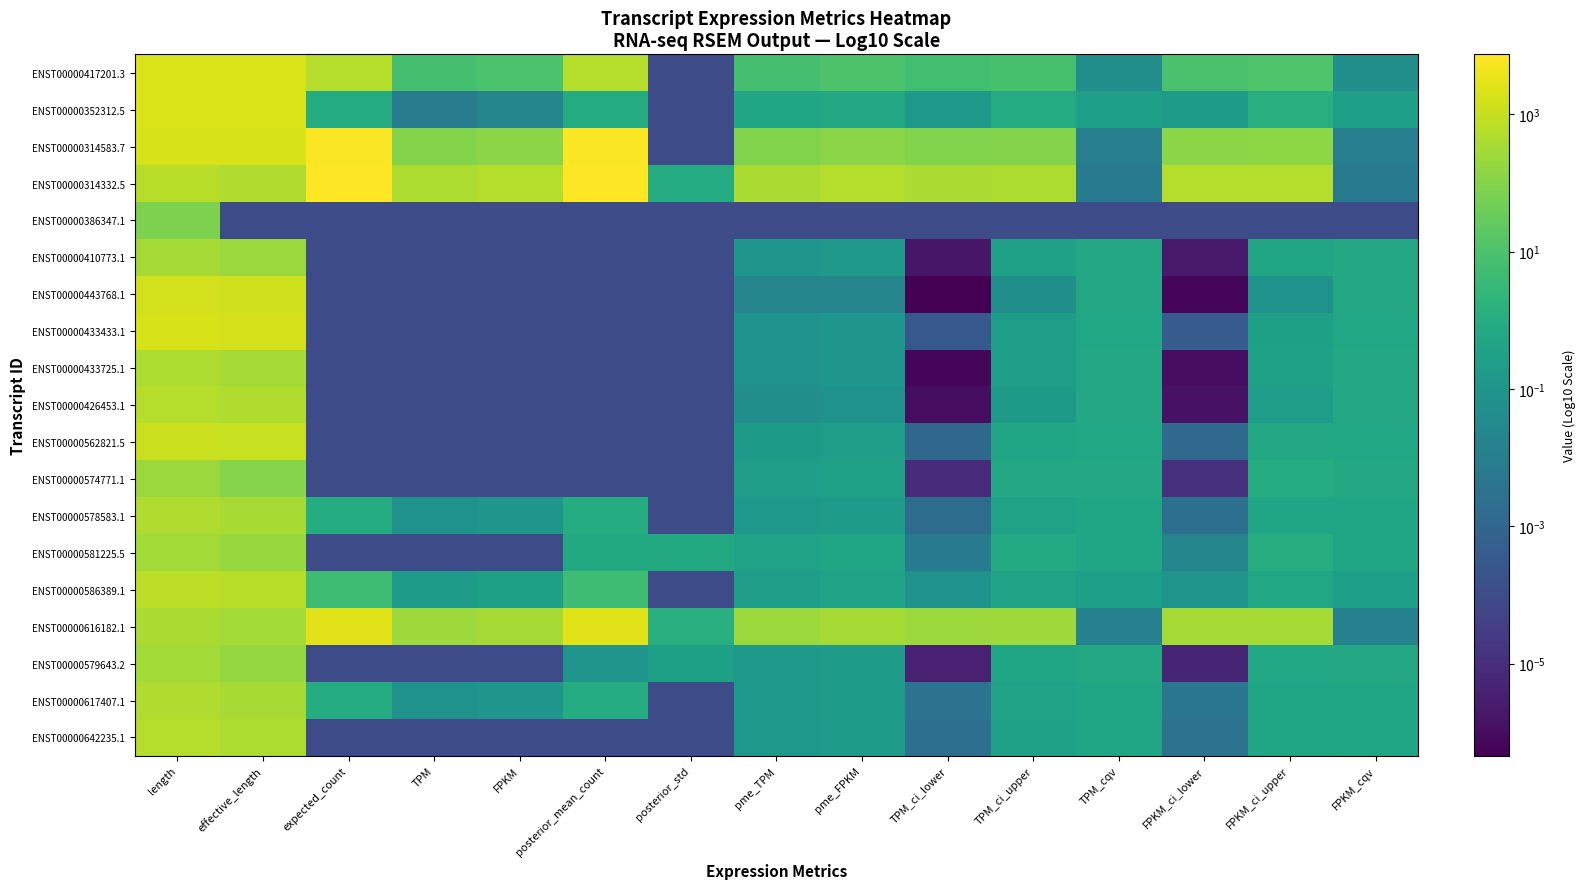

List the series in order of their peak value, highest first.

ENST00000314332.5, ENST00000314583.7, ENST00000616182.1, ENST00000417201.3, ENST00000352312.5, ENST00000433433.1, ENST00000443768.1, ENST00000562821.5, ENST00000586389.1, ENST00000426453.1, ENST00000642235.1, ENST00000617407.1, ENST00000578583.1, ENST00000433725.1, ENST00000410773.1, ENST00000581225.5, ENST00000579643.2, ENST00000574771.1, ENST00000386347.1